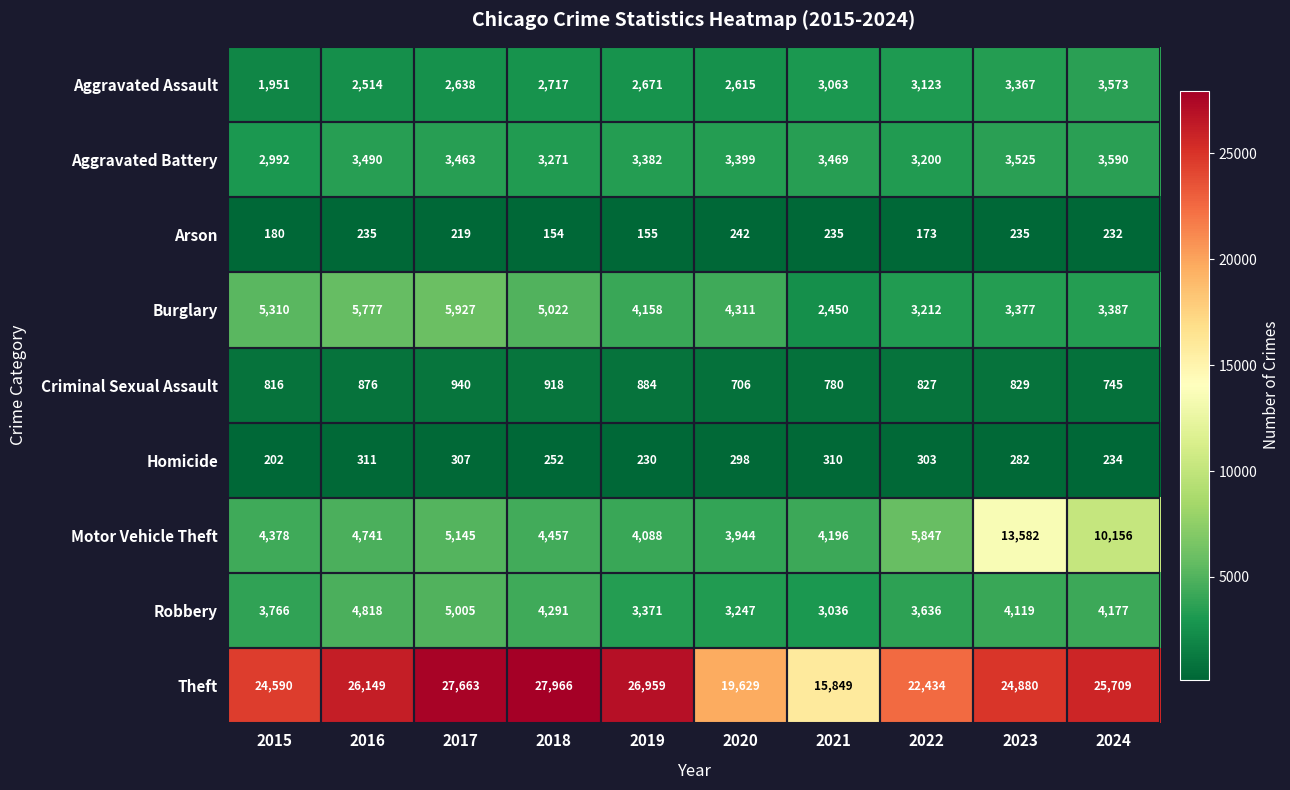

How many series are shown in this chart?

9